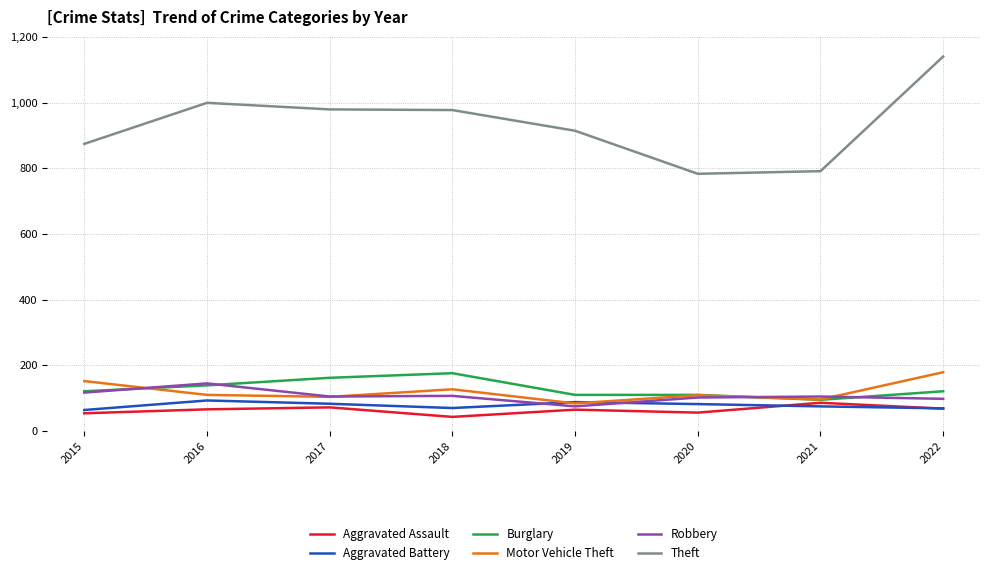

At which category does Robbery reach its first local peak?

2016